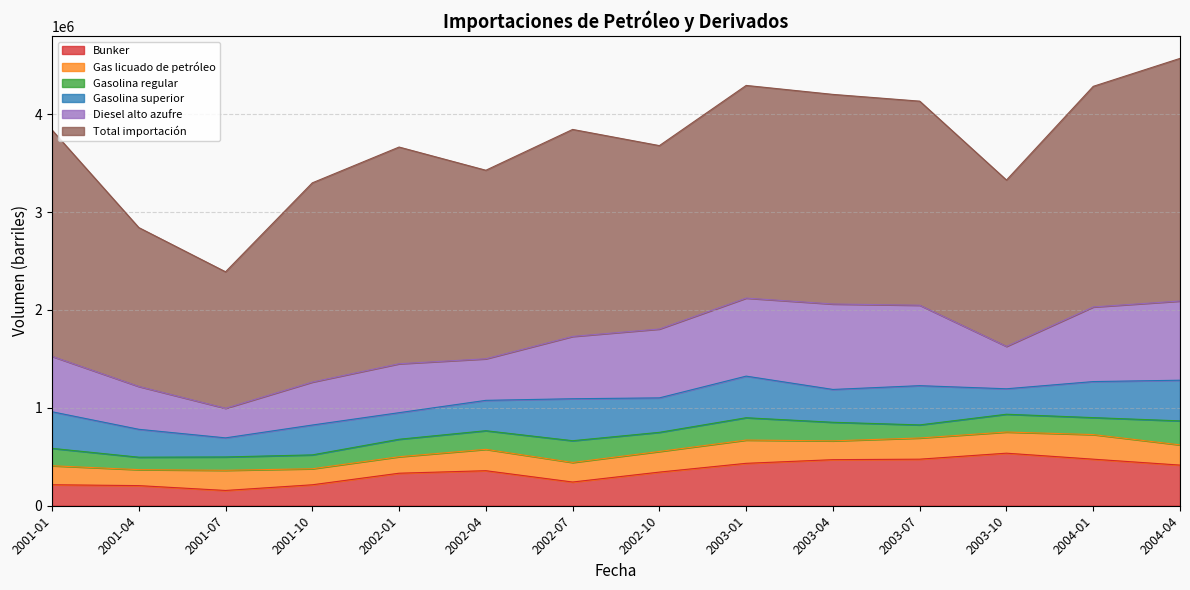

What is the sum of all Gas licuado de petróleo values?

2844714.9